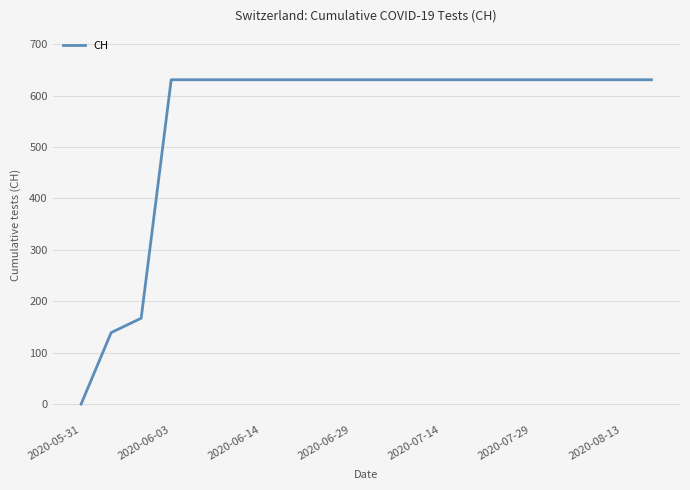

What is the difference between the maximum and minimum values?

631